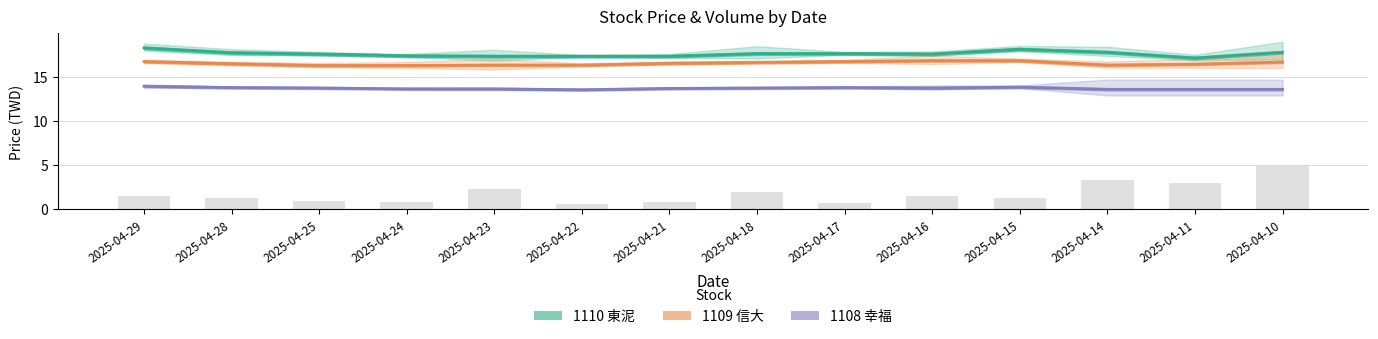

What is the highest value of the 1109 信大 series?

16.9